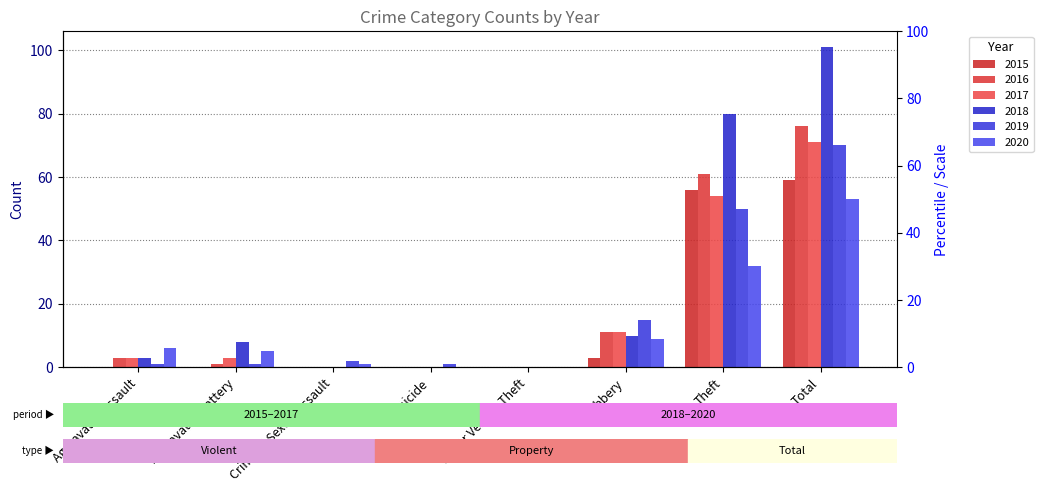

How many bars are there in total?

48